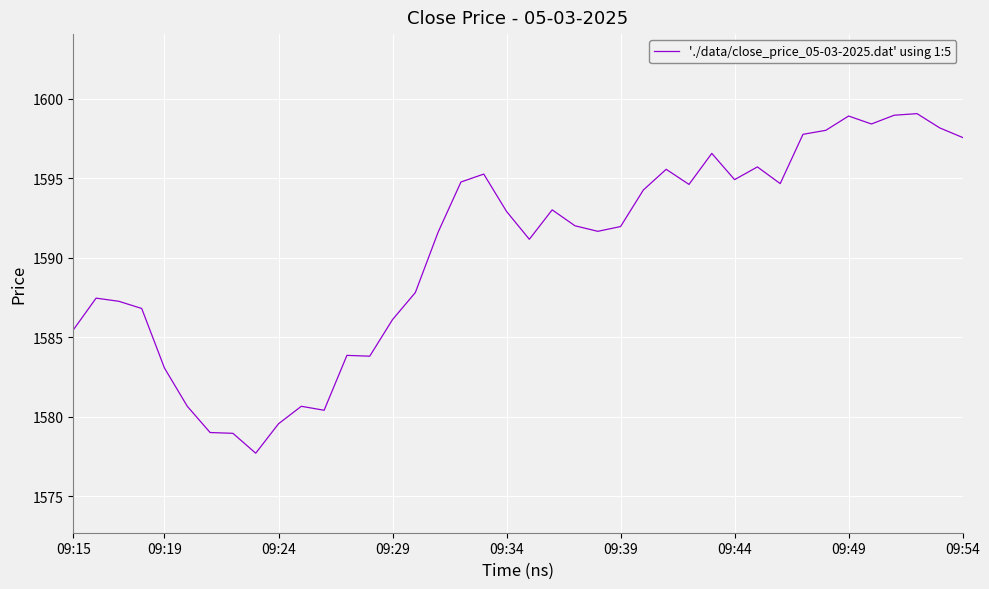

What is the minimum value shown in the chart?

1577.7